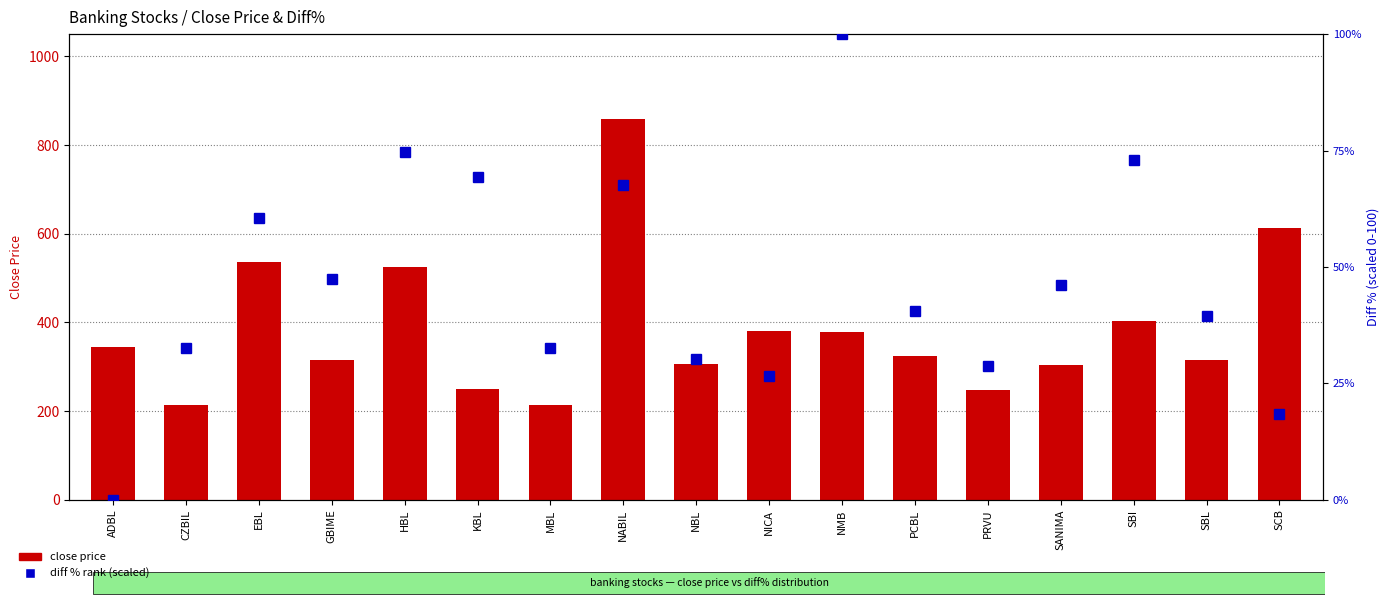

What position from the right is NMB?

7